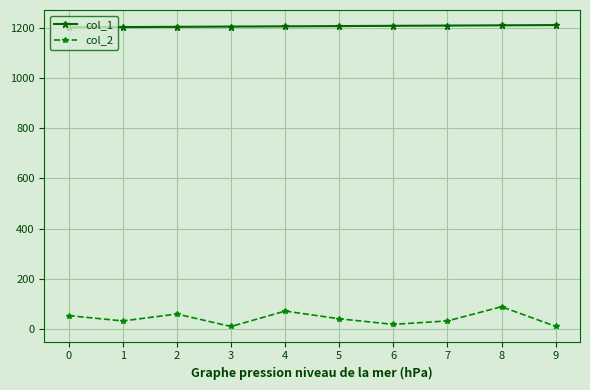

Rank the series by their maximum value, from highest to lowest.

col_1, col_2